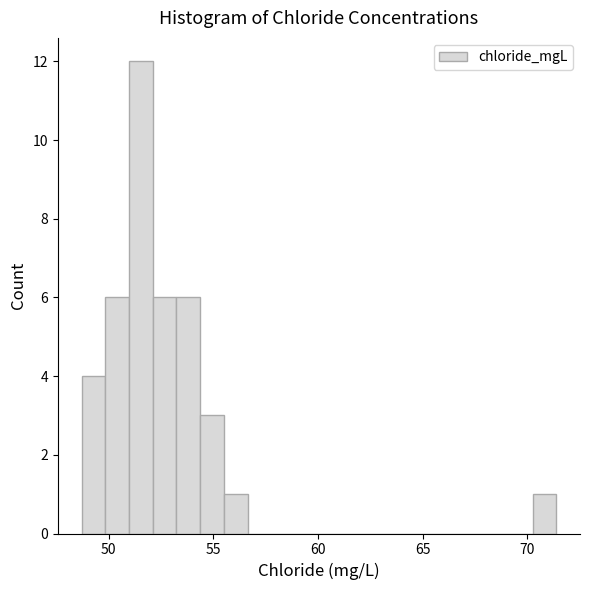

Around what value on the x-axis is the tallest bar? Give the approximate position of its centre, as read against the axis.

51.5